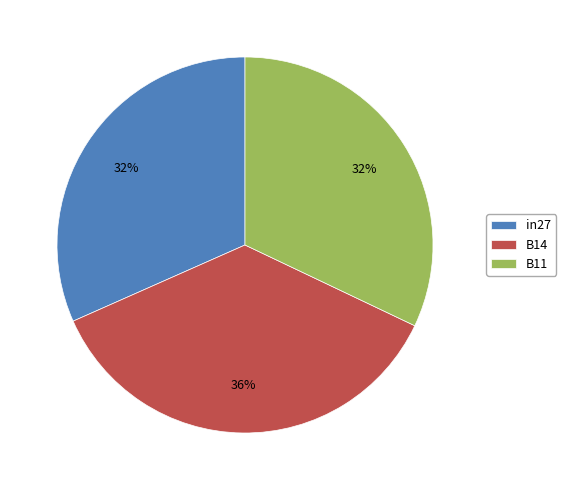

Do B11 and in27 together represent more than half of the pie?

Yes